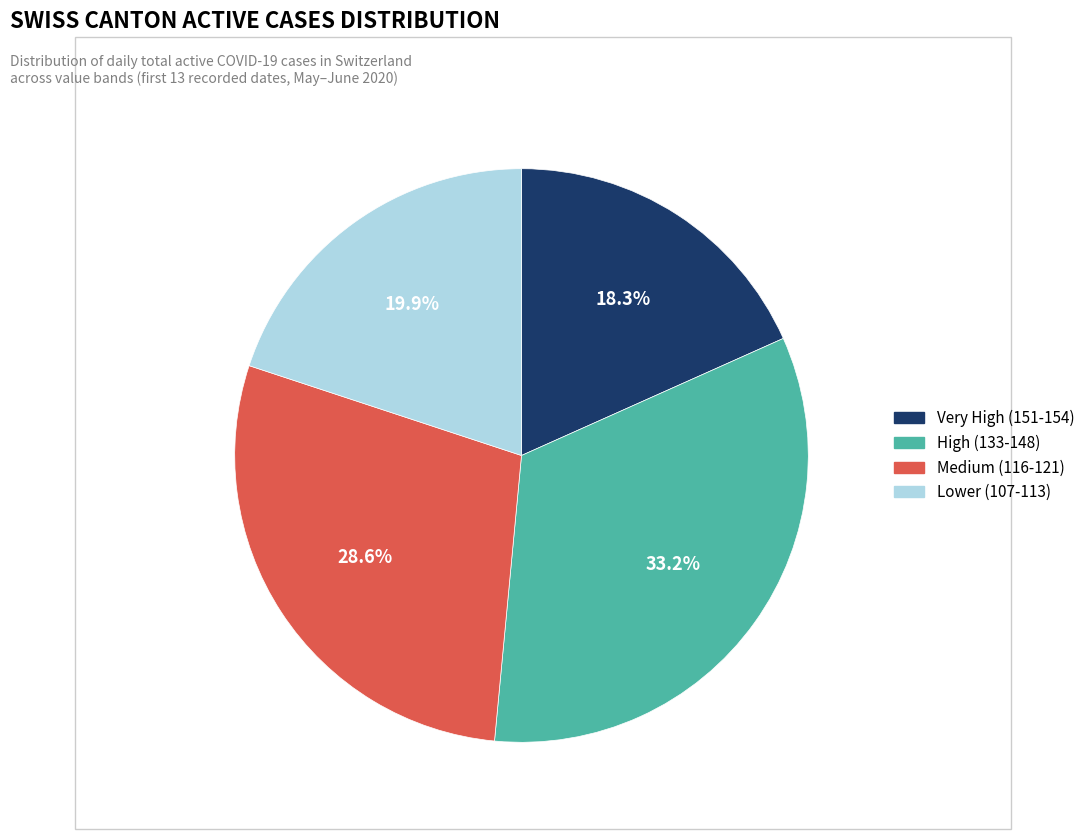

Which slice is the smallest?

Very High (151-154)